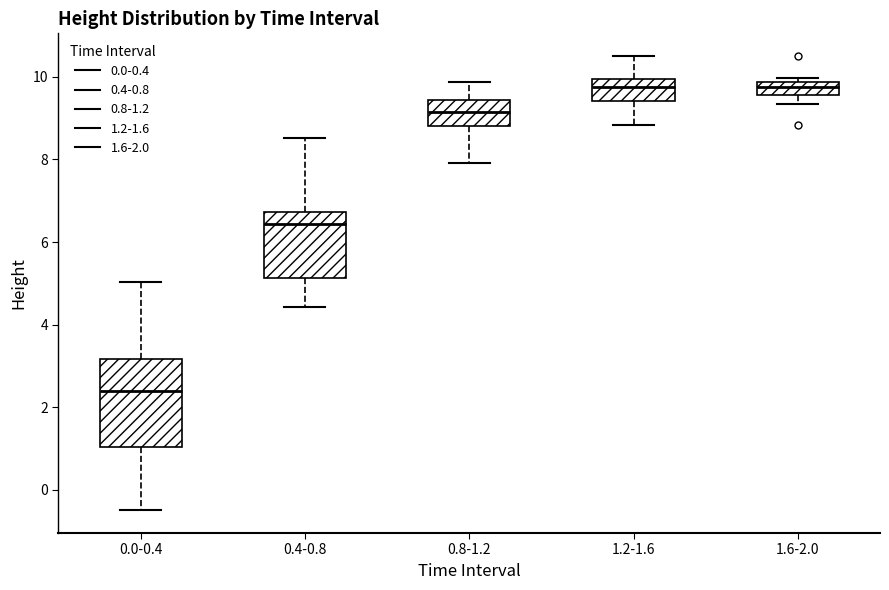

Comparing the boxes themselves (not the whiskers), which one is the tallest?

0.0-0.4